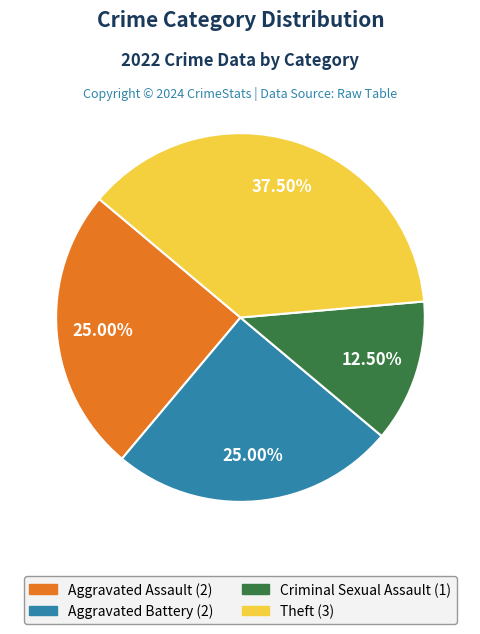

To the nearest percent, what is the average slice percentage?

25%